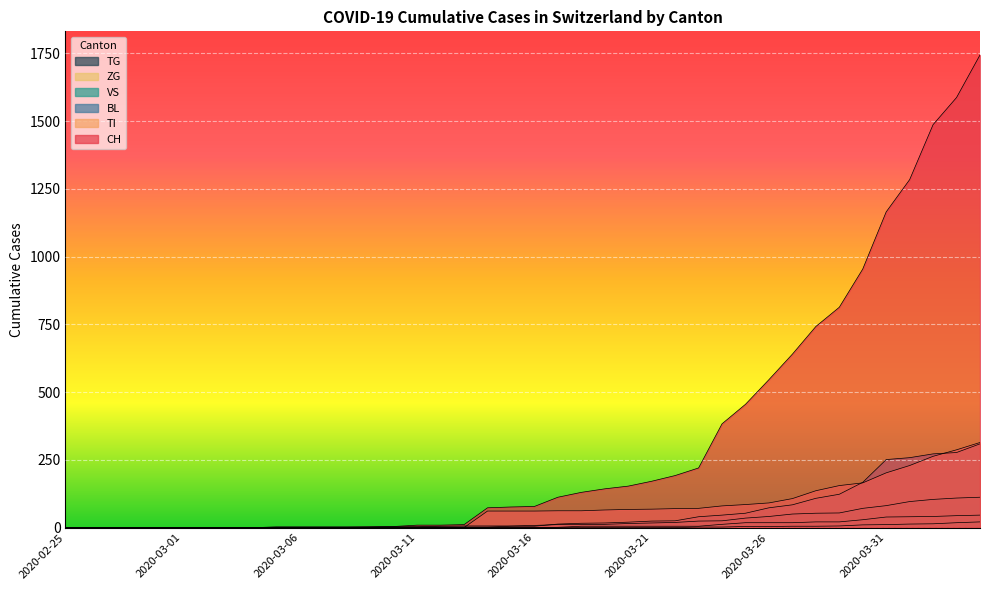

The value of TI at 2020-04-01 is 229. True or false?

True